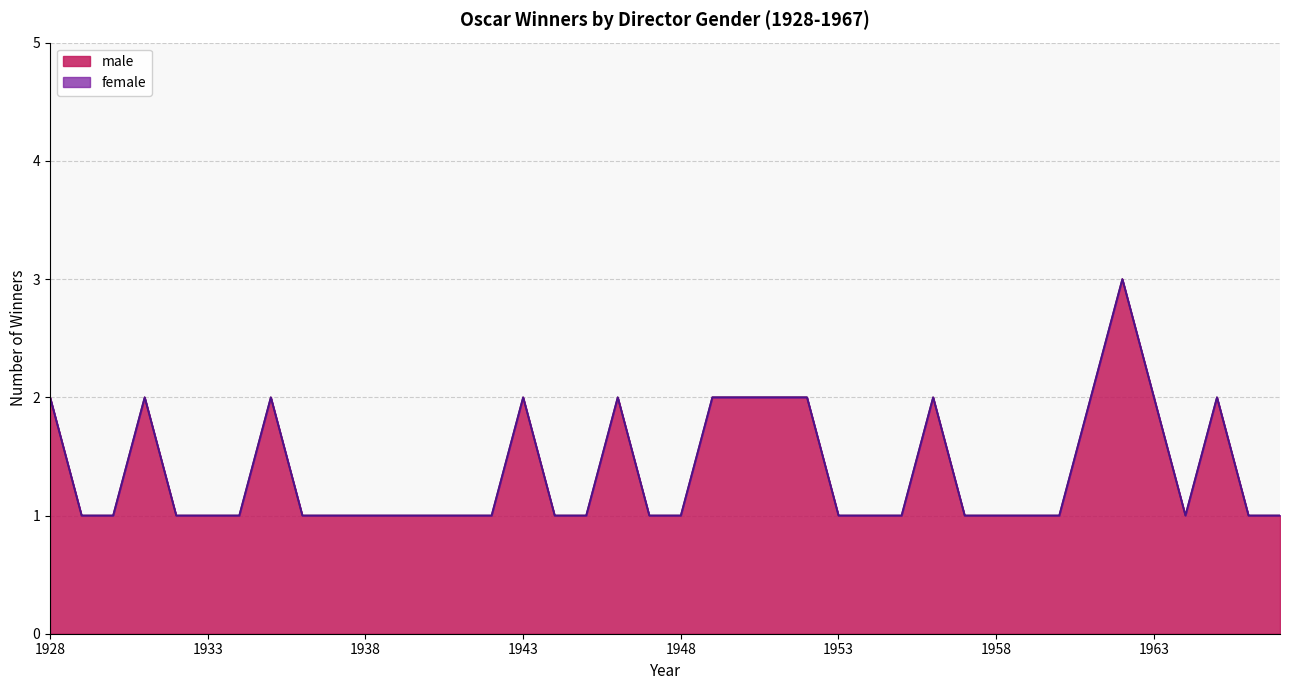

Reading left to right, extract all data points from this chart.

2	1	1	2	1	1	1	2	1	1	1	1	1	1	1	2	1	1	2	1	1	2	2	2	2	1	1	1	2	1	1	1	1	2	3	2	1	2	1	1